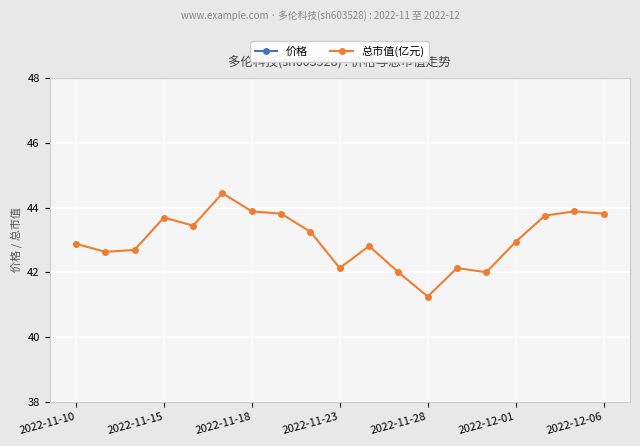

True or false: 总市值(亿元) and 价格 cross at least once.

False